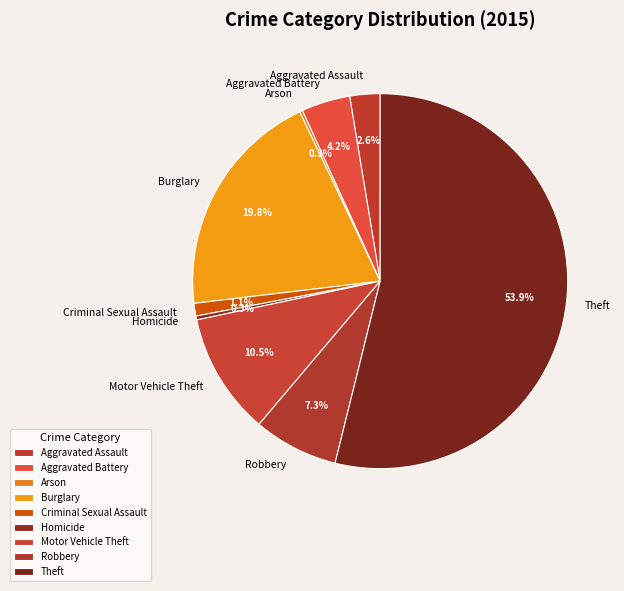

How much of the chart is everything except Theft?

46.1%